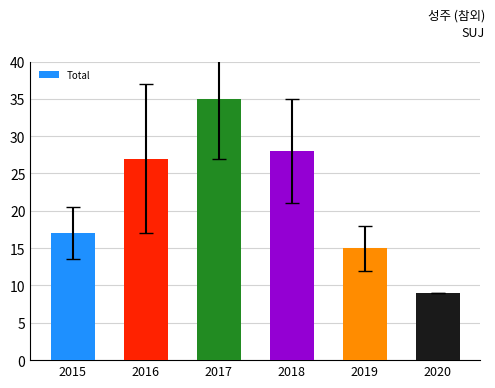

What is the difference between the maximum and minimum values?

26